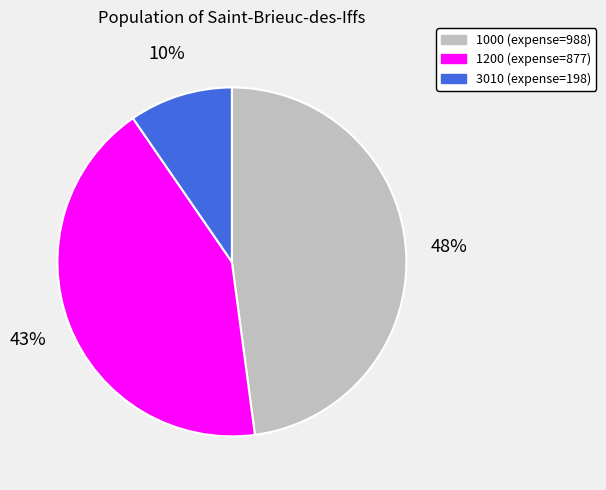

How many slices are in this pie chart?

3